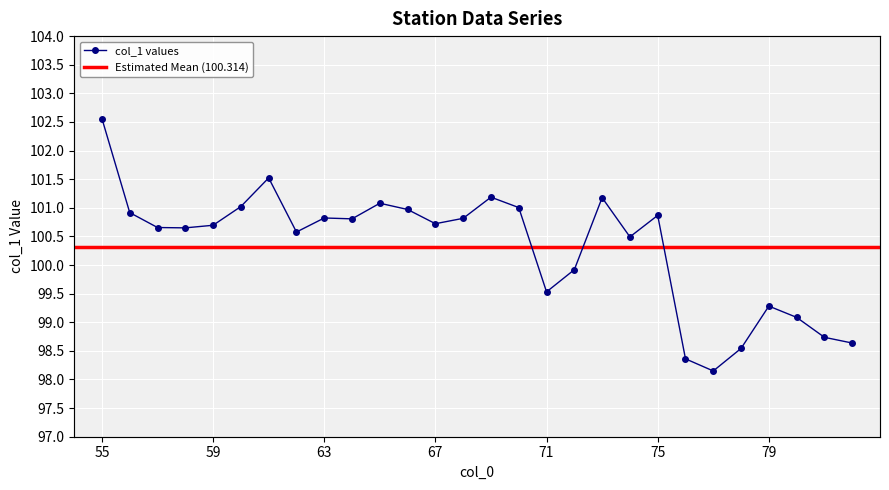

Does the chart display data point markers on the line(s)?

Yes